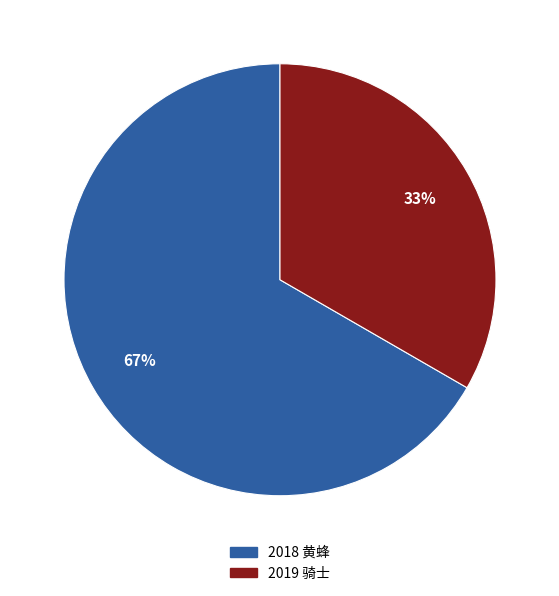

How many segments does this pie chart have?

2